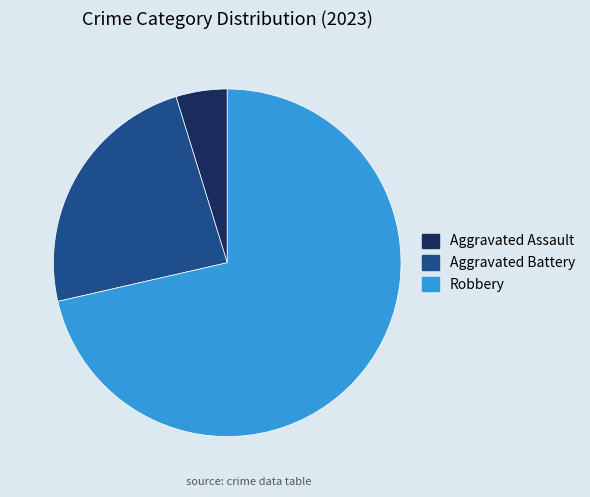

Which category has the smallest portion of the pie?

Aggravated Assault